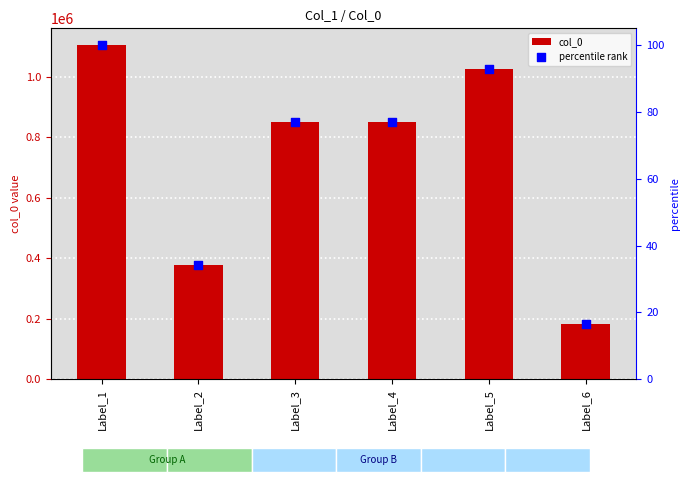

At how many categories does at least one series exceed 882067?

2